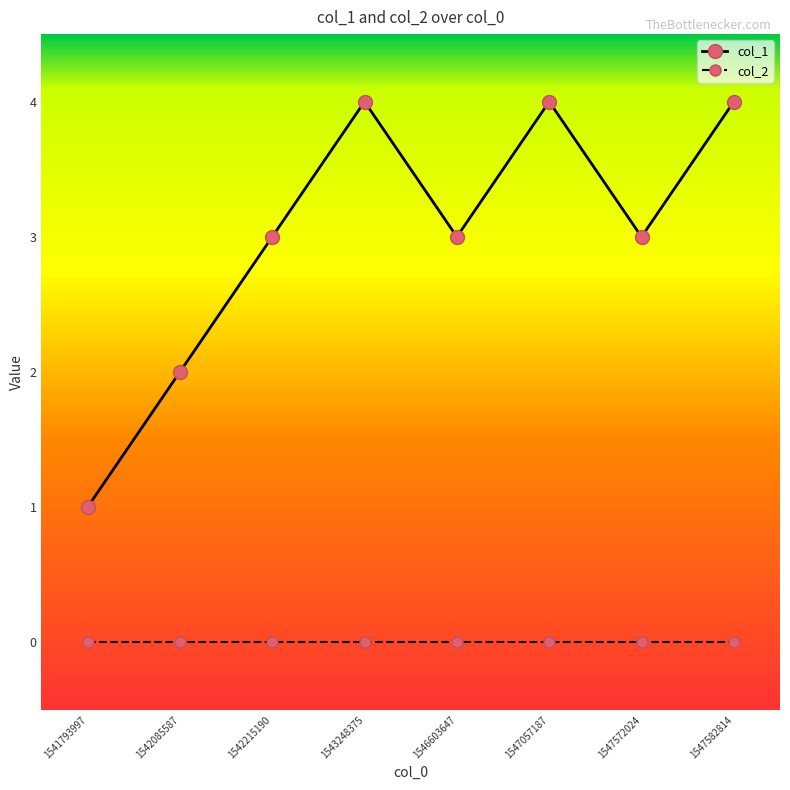

The col_1 series shows 2 at 1542085587. True or false?

True